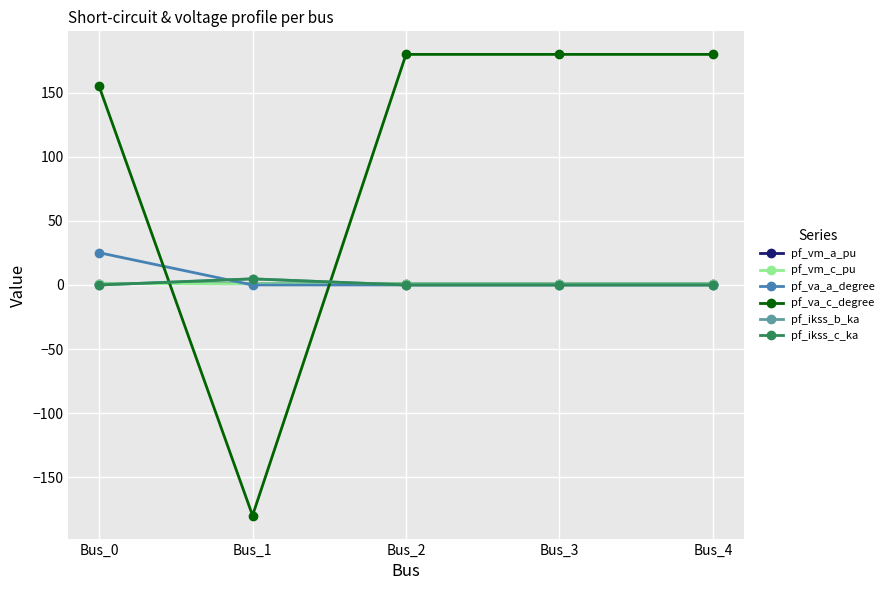

Does the chart have visible grid lines?

Yes